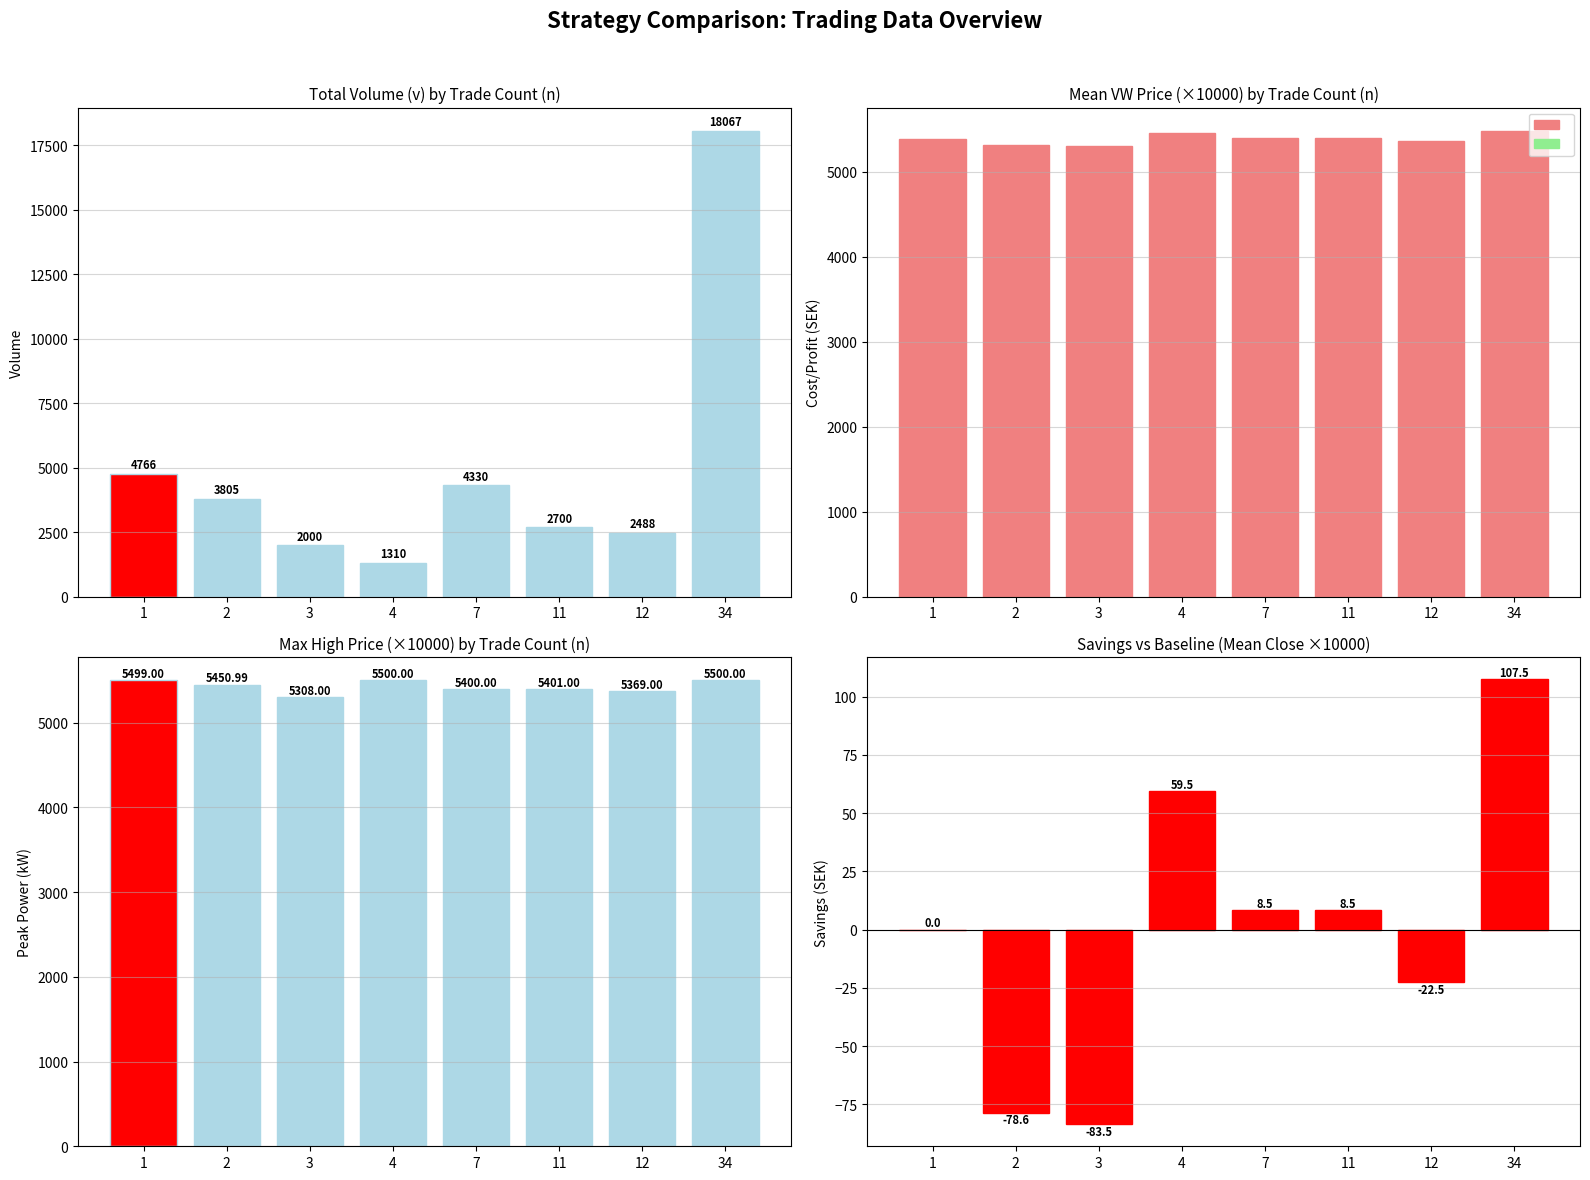

Which series has the largest range (max minus min)?

v